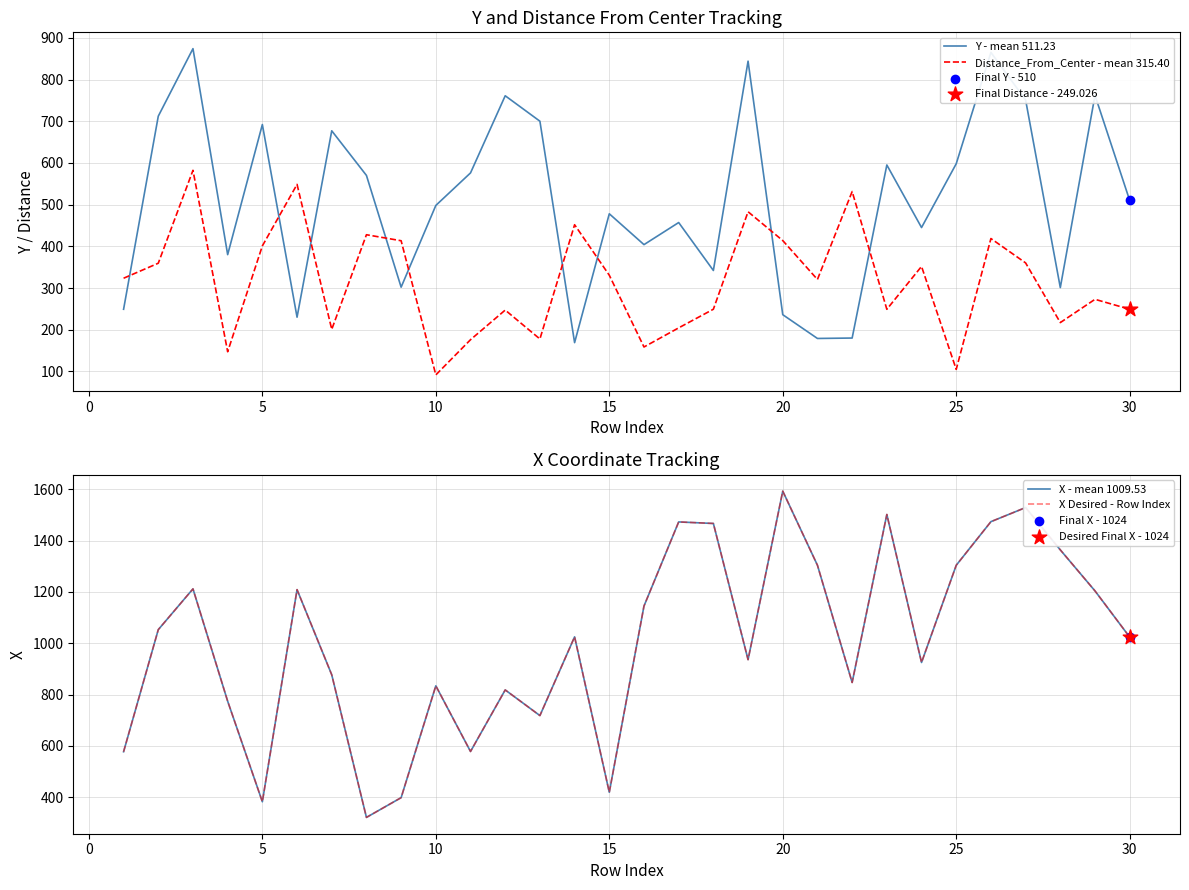

Which series reaches the minimum Y coordinate?

Distance_From_Center - mean 315.40